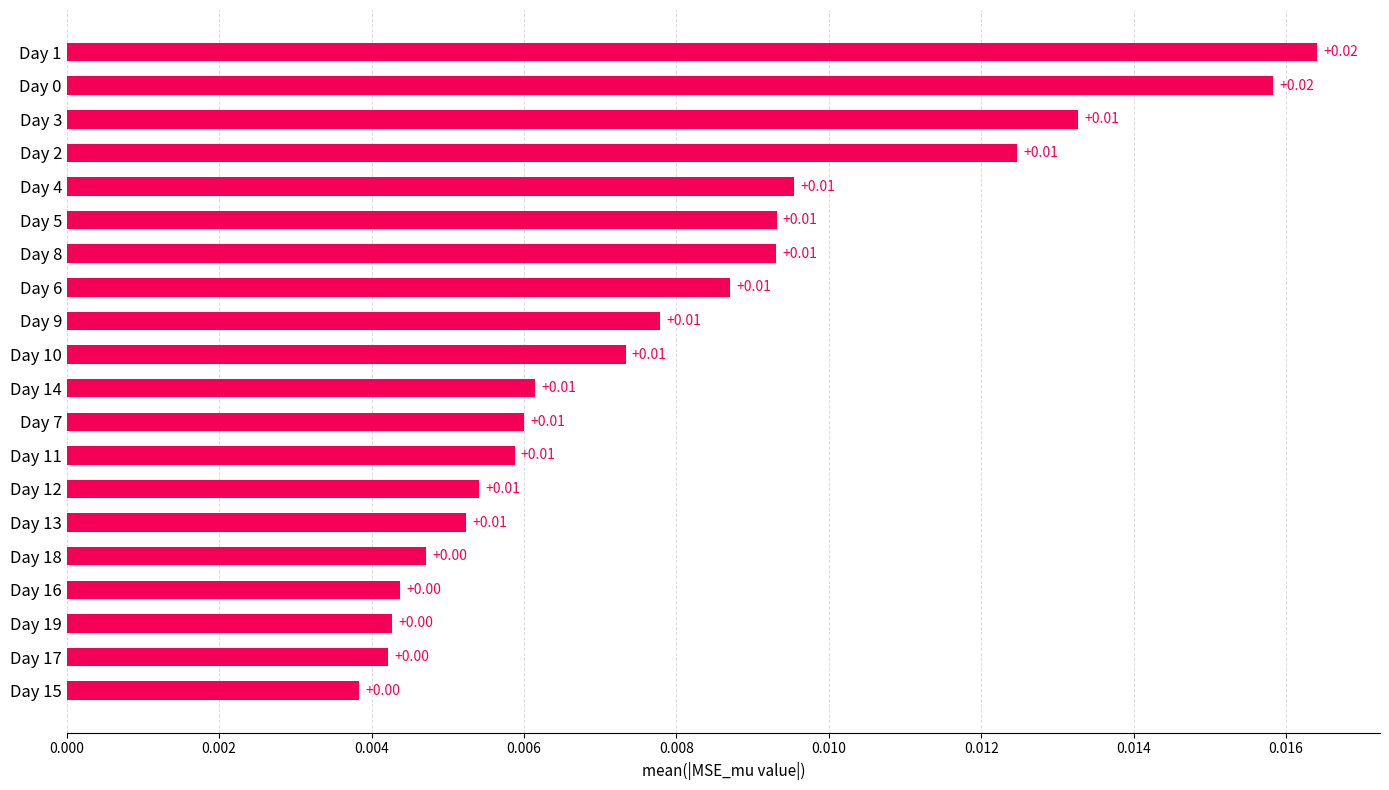

Does the chart contain stacked bars?

No